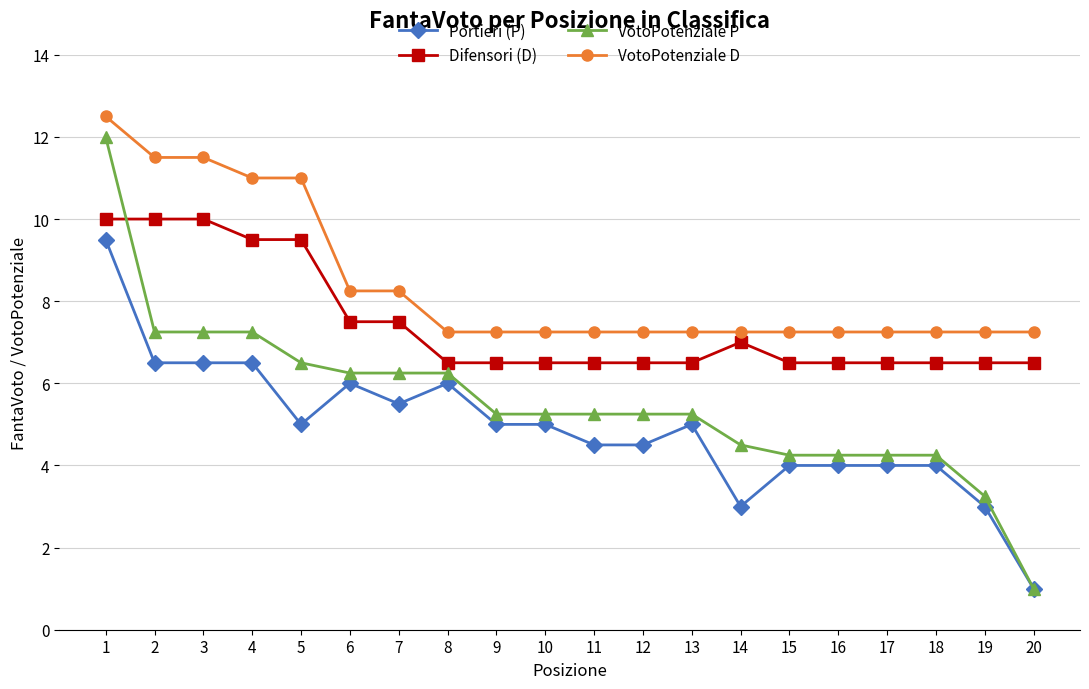

What is the sum of all VotoPotenziale P values?

111.0